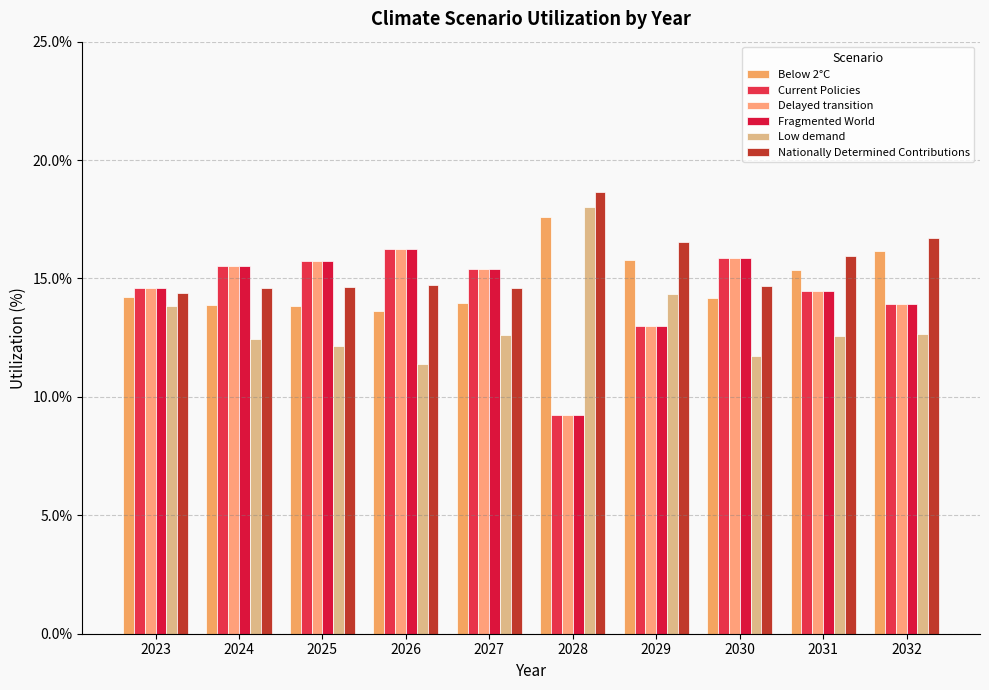

What is the total value across all series at 2026?

88.5